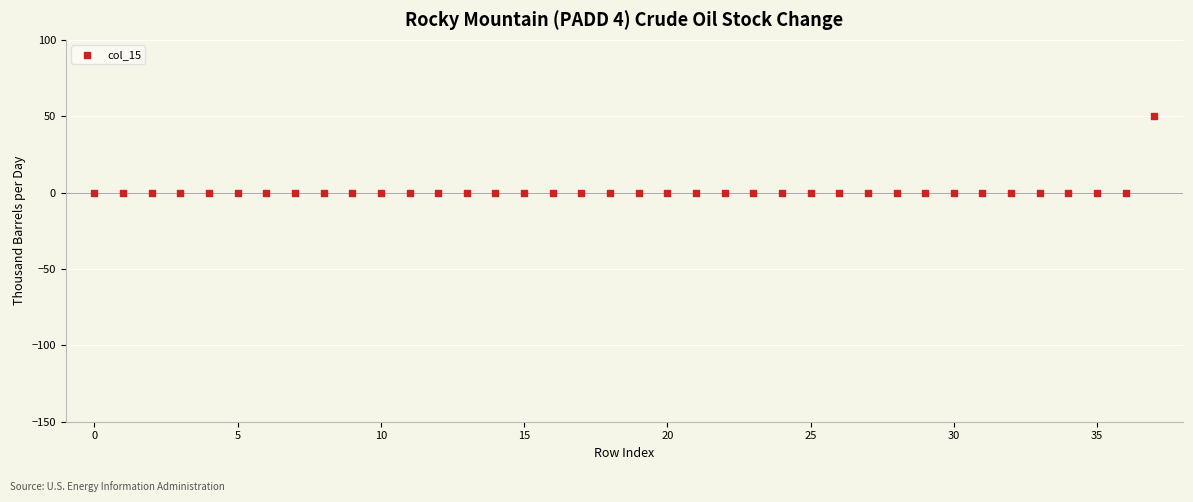

What is the range of Y values (max minus min)?

50